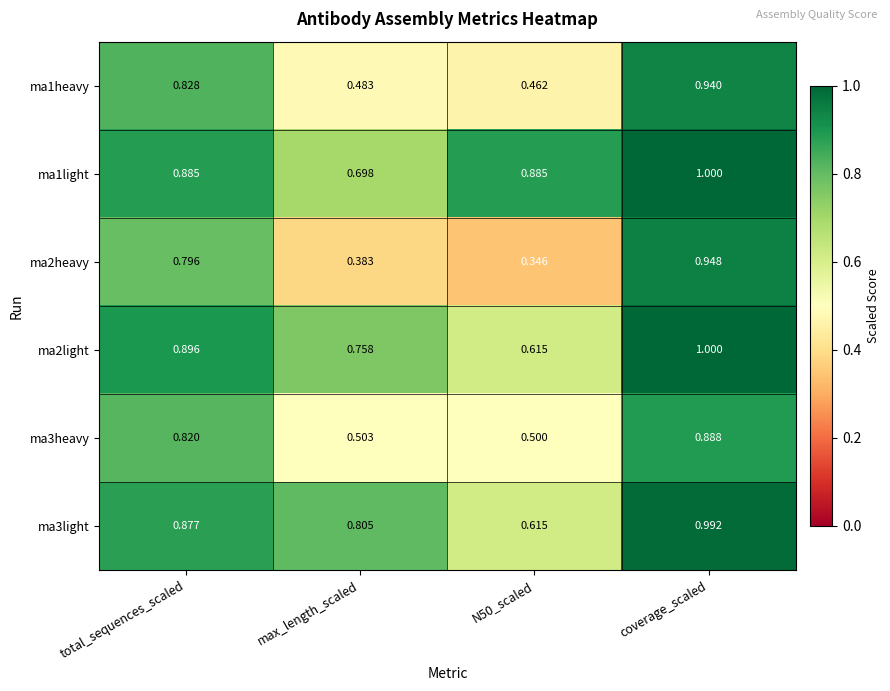

At how many categories does at least one series exceed 0?

4